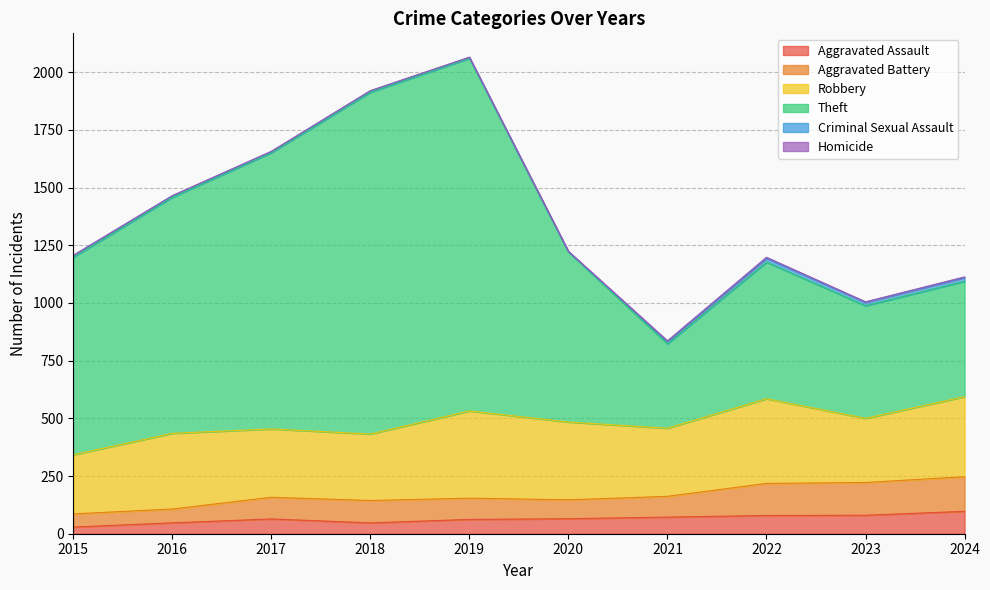

What is the average value of the Aggravated Assault series?

64